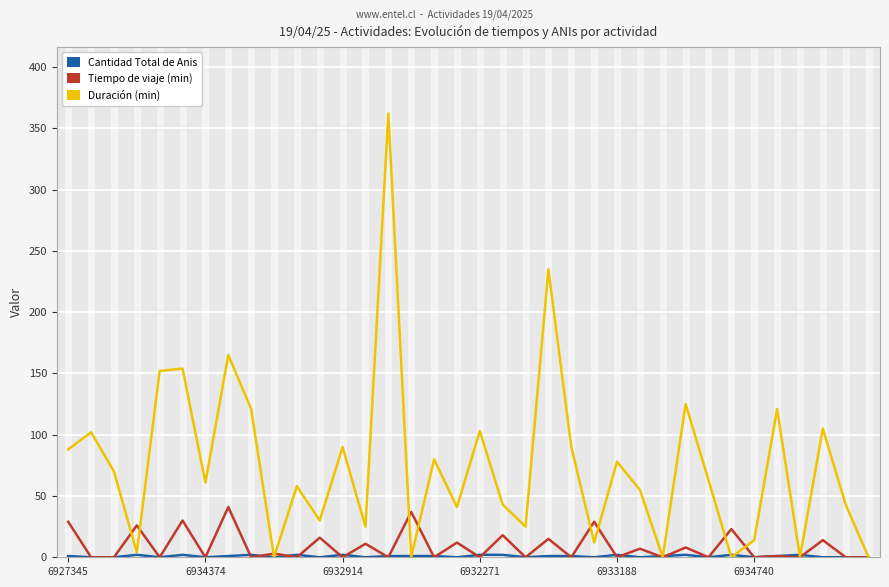

At how many categories does at least one series exceed 8?

32